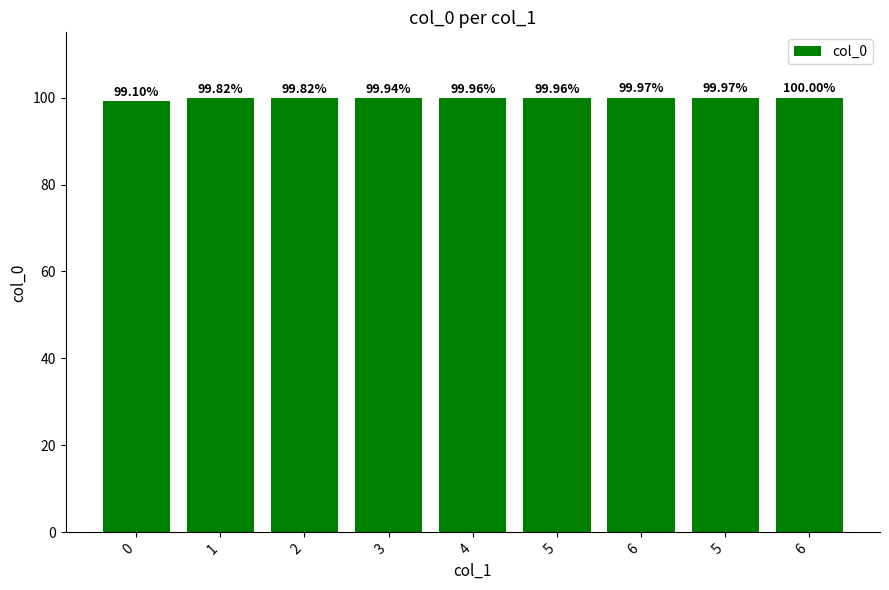

What is the difference between the second highest and second lowest values?

0.2